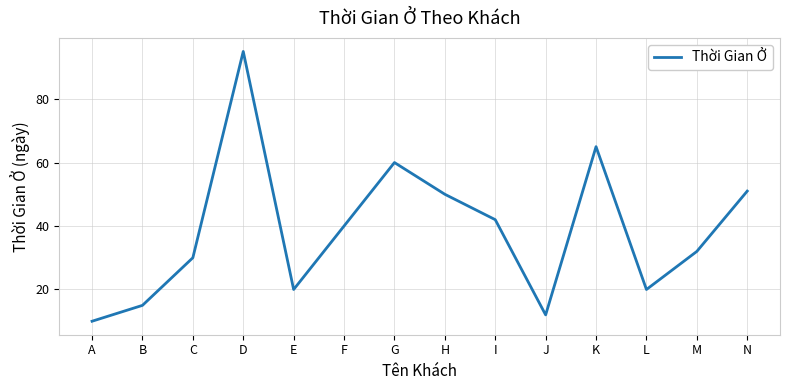

The value at K is 106. True or false?

False